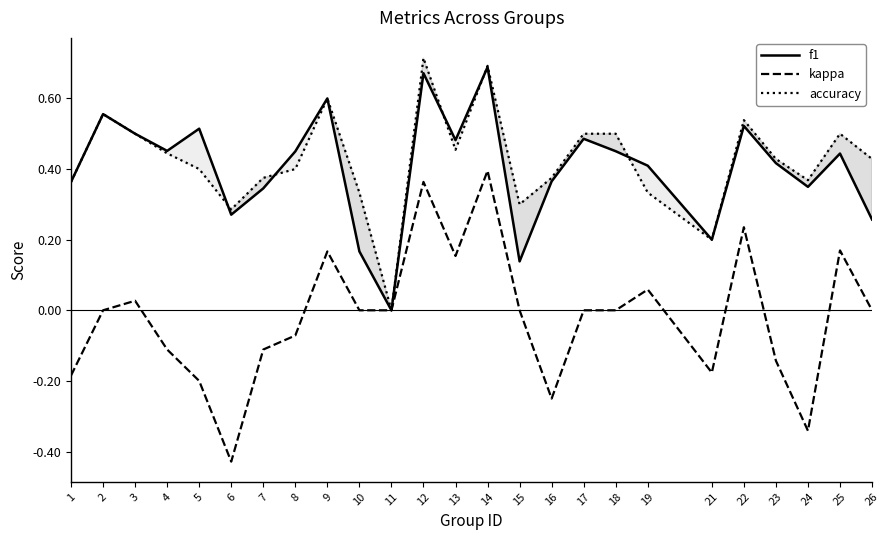

What is the sum of the f1 values at 23 and 8?

0.9